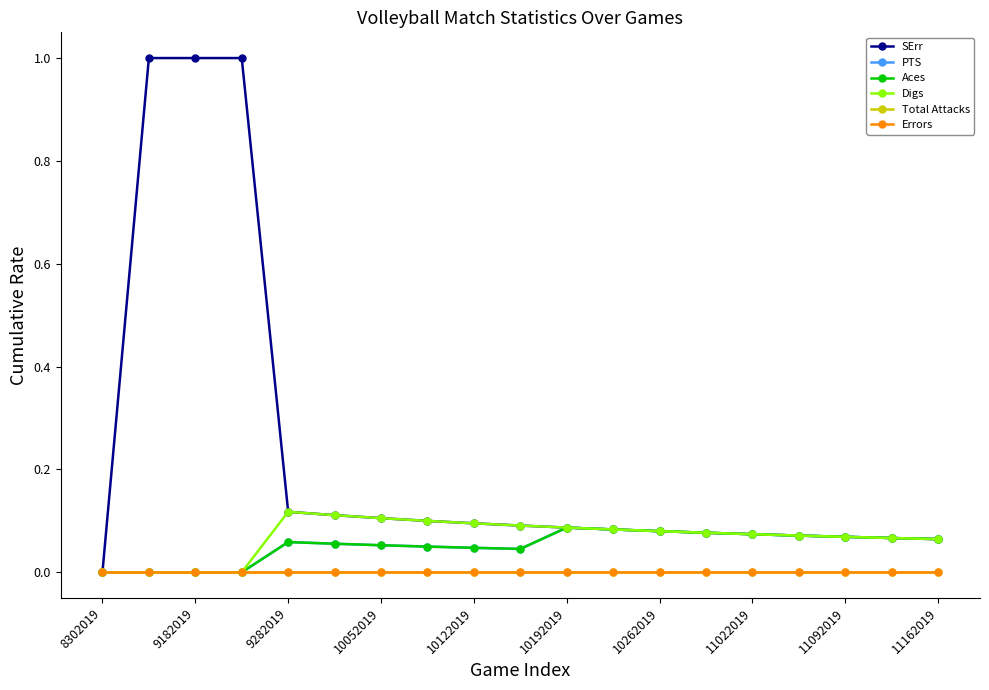

Does the chart have visible grid lines?

No